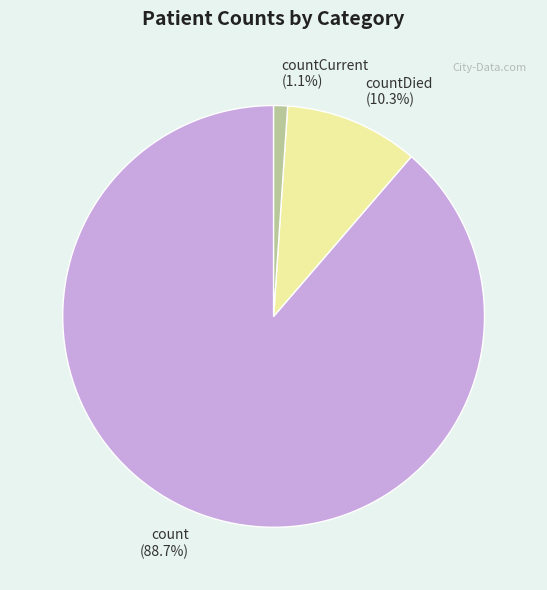

Combined, do count and countCurrent account for over 50%?

Yes